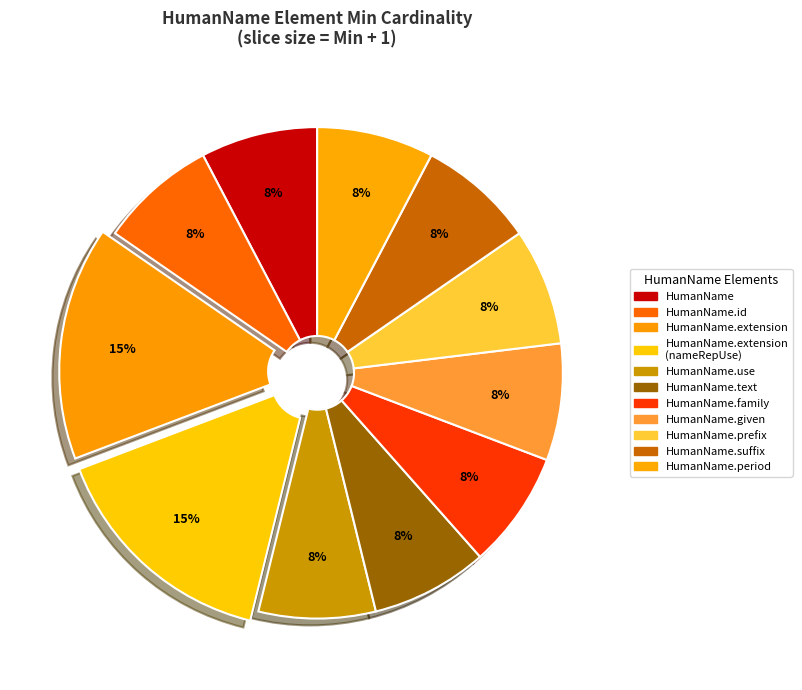

To the nearest percent, what is the difference between the HumanName and HumanName.given slice percentages?

0%